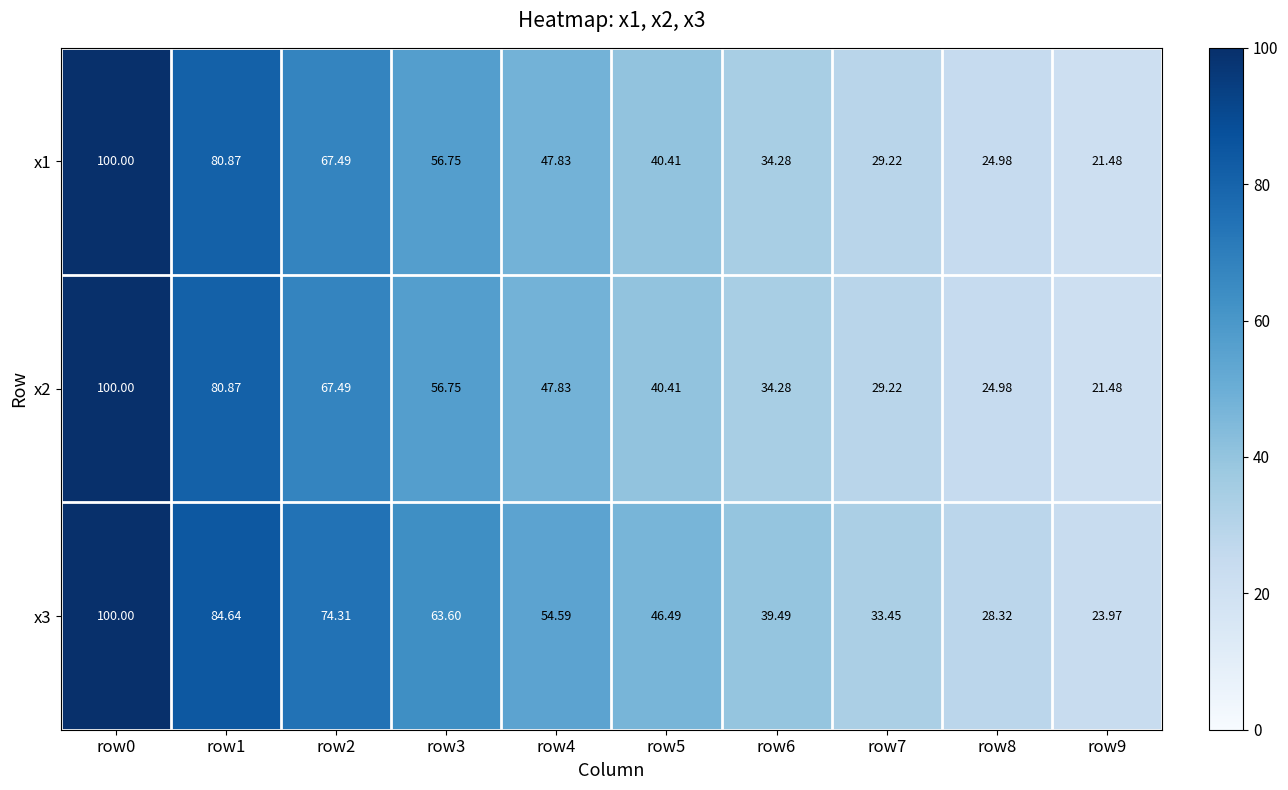

Which series has the largest total across all categories?

x3